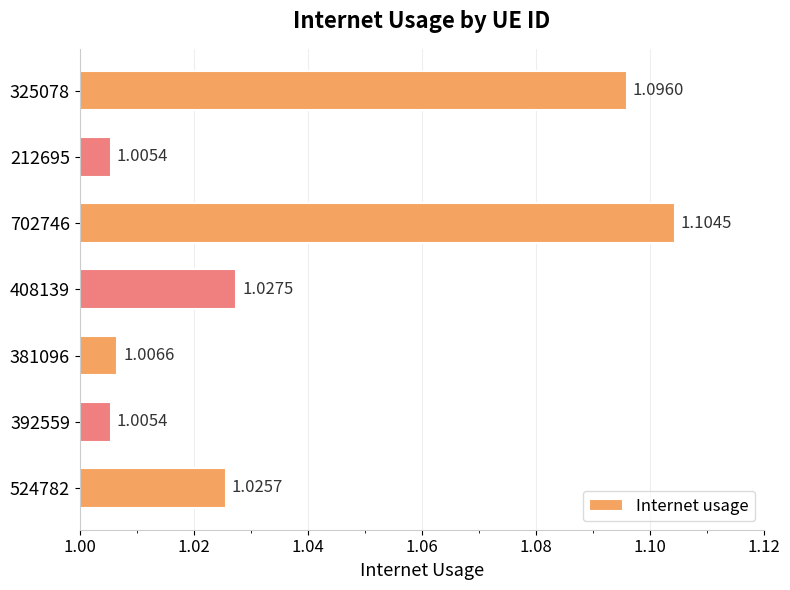

What is the sum of the values at 381096 and 325078?

2.1